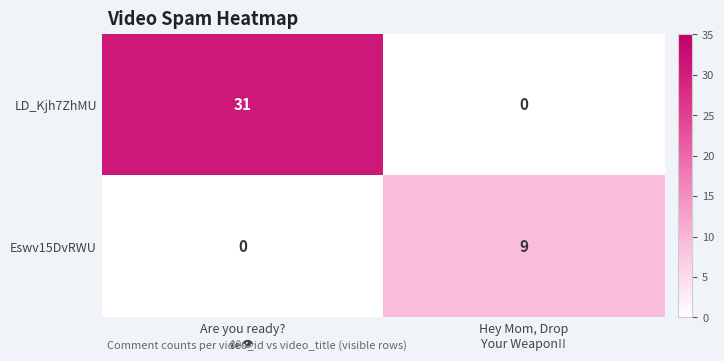

What is the difference between the maximum and minimum values in the Eswv15DvRWU series?

9